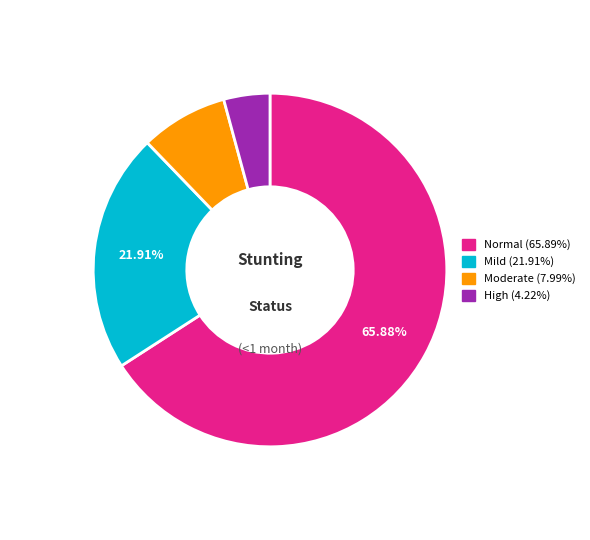

Is there any slice that represents more than half of the pie?

Yes